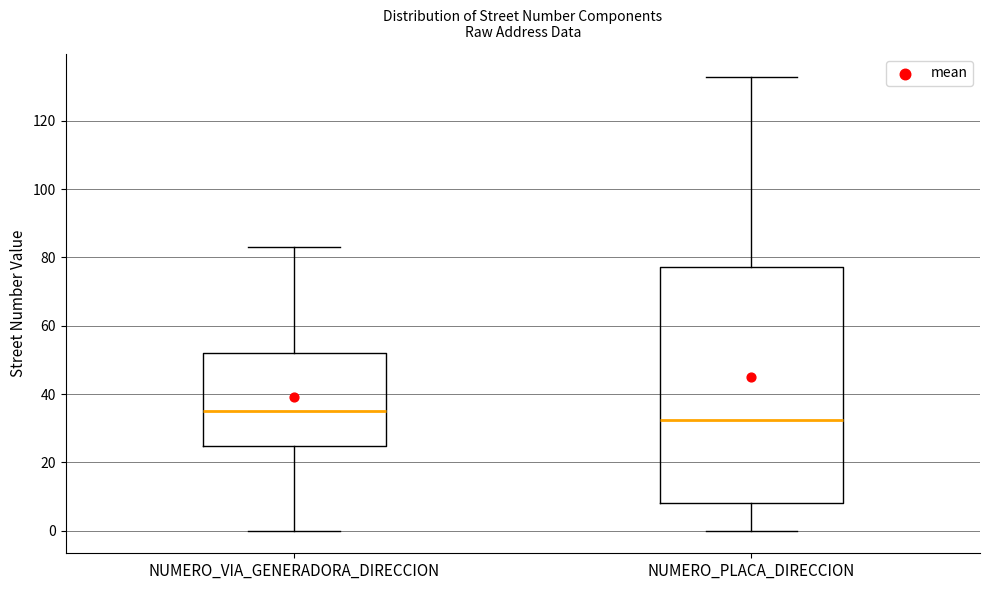

Comparing the boxes themselves (not the whiskers), which one is the tallest?

NUMERO_PLACA_DIRECCION